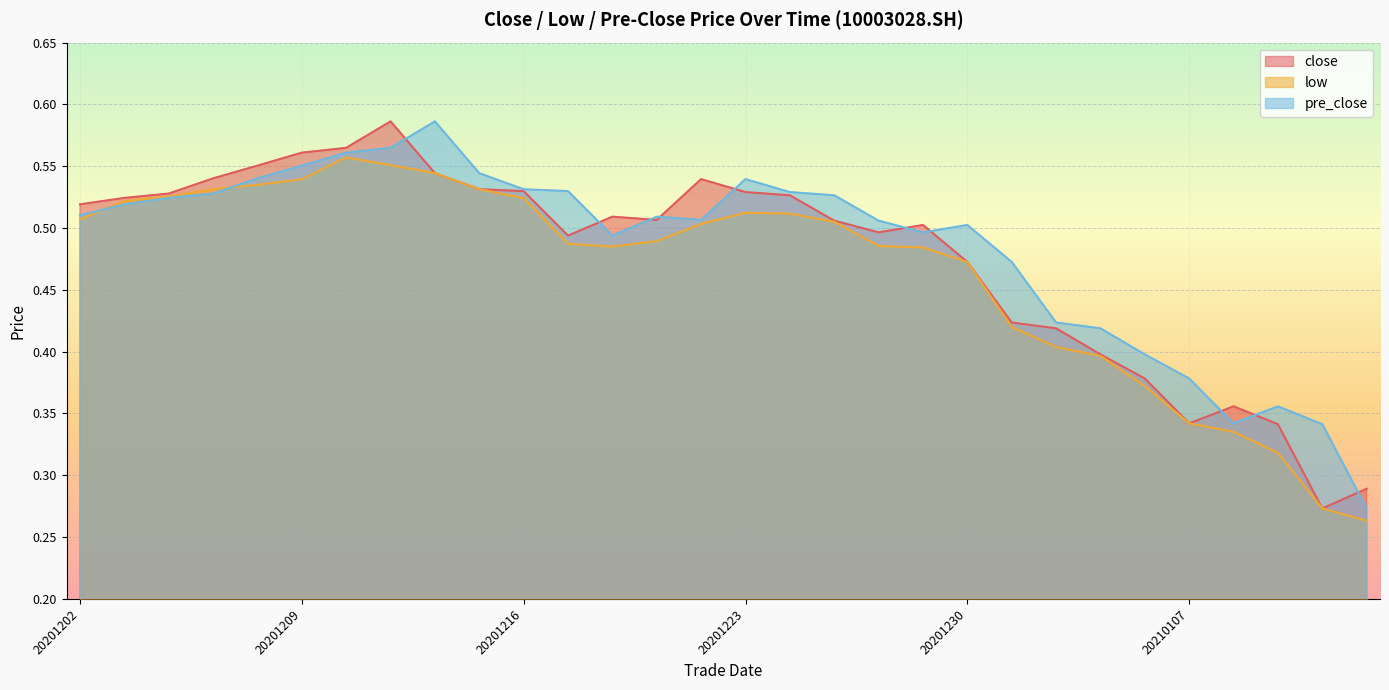

Reading left to right, what are all the values shown in this chart?

close: 20201202=0.5	20201203=0.5	20201204=0.5	20201207=0.5	20201208=0.6	20201209=0.6	20201210=0.6	20201211=0.6	20201214=0.5	20201215=0.5	20201216=0.5	20201217=0.5	20201218=0.5	20201221=0.5	20201222=0.5	20201223=0.5	20201224=0.5	20201225=0.5	20201228=0.5	20201229=0.5	20201230=0.5	20201231=0.4	20210104=0.4	20210105=0.4	20210106=0.4	20210107=0.3	20210108=0.4	20210111=0.3	20210112=0.3	20210113=0.3
low: 20201202=0.5	20201203=0.5	20201204=0.5	20201207=0.5	20201208=0.5	20201209=0.5	20201210=0.6	20201211=0.6	20201214=0.5	20201215=0.5	20201216=0.5	20201217=0.5	20201218=0.5	20201221=0.5	20201222=0.5	20201223=0.5	20201224=0.5	20201225=0.5	20201228=0.5	20201229=0.5	20201230=0.5	20201231=0.4	20210104=0.4	20210105=0.4	20210106=0.4	20210107=0.3	20210108=0.3	20210111=0.3	20210112=0.3	20210113=0.3
pre_close: 20201202=0.5	20201203=0.5	20201204=0.5	20201207=0.5	20201208=0.5	20201209=0.6	20201210=0.6	20201211=0.6	20201214=0.6	20201215=0.5	20201216=0.5	20201217=0.5	20201218=0.5	20201221=0.5	20201222=0.5	20201223=0.5	20201224=0.5	20201225=0.5	20201228=0.5	20201229=0.5	20201230=0.5	20201231=0.5	20210104=0.4	20210105=0.4	20210106=0.4	20210107=0.4	20210108=0.3	20210111=0.4	20210112=0.3	20210113=0.3